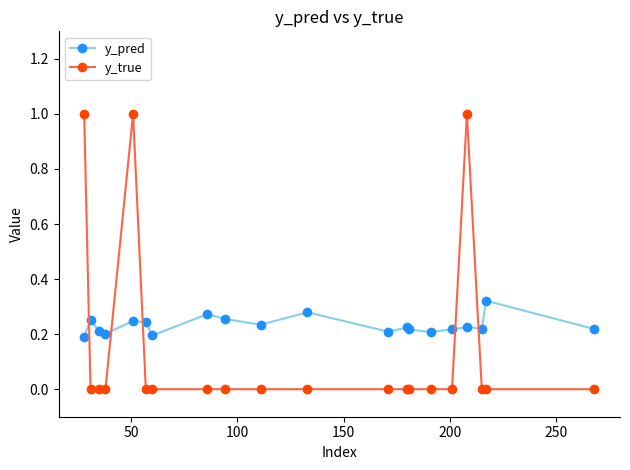

What is the sum of all y_pred values?

4.6